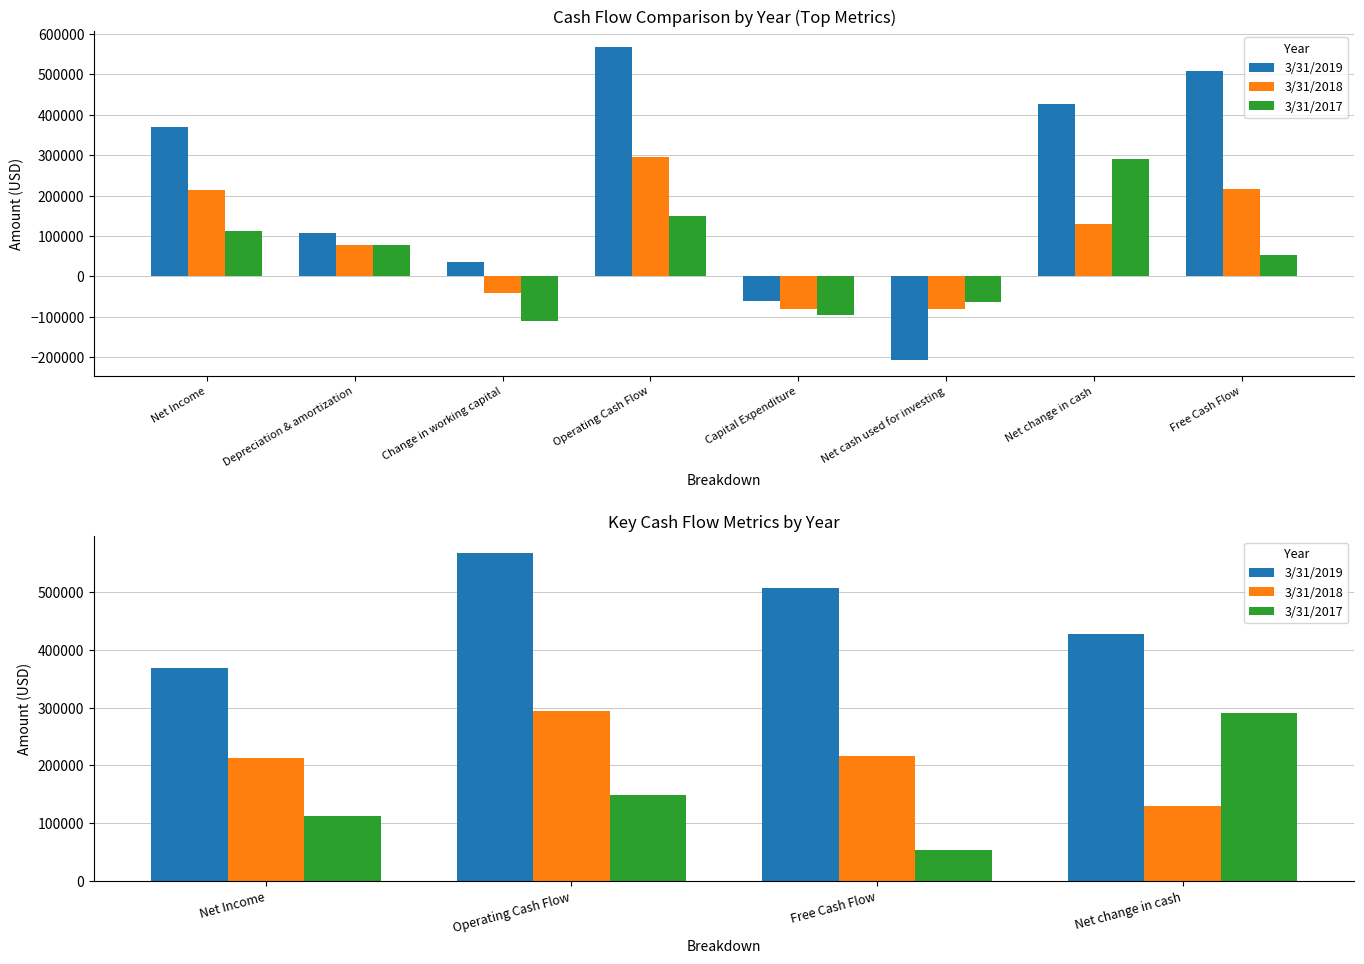

Which series has the largest range (max minus min)?

3/31/2017